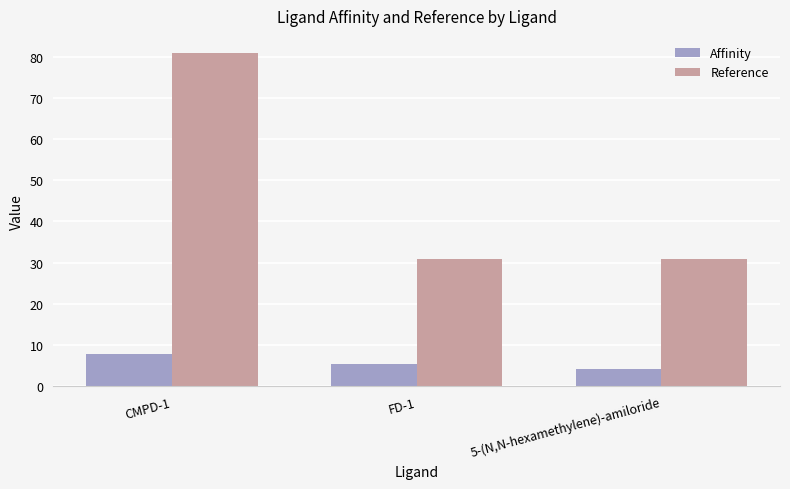

Which series has the widest spread of values?

Reference